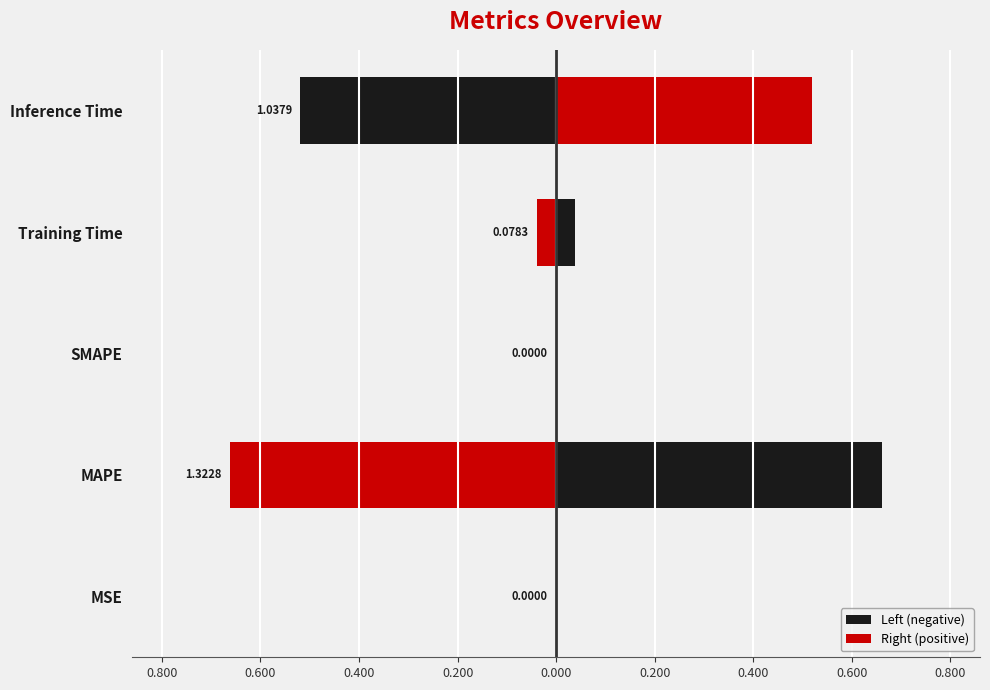

How many groups of bars are there?

5